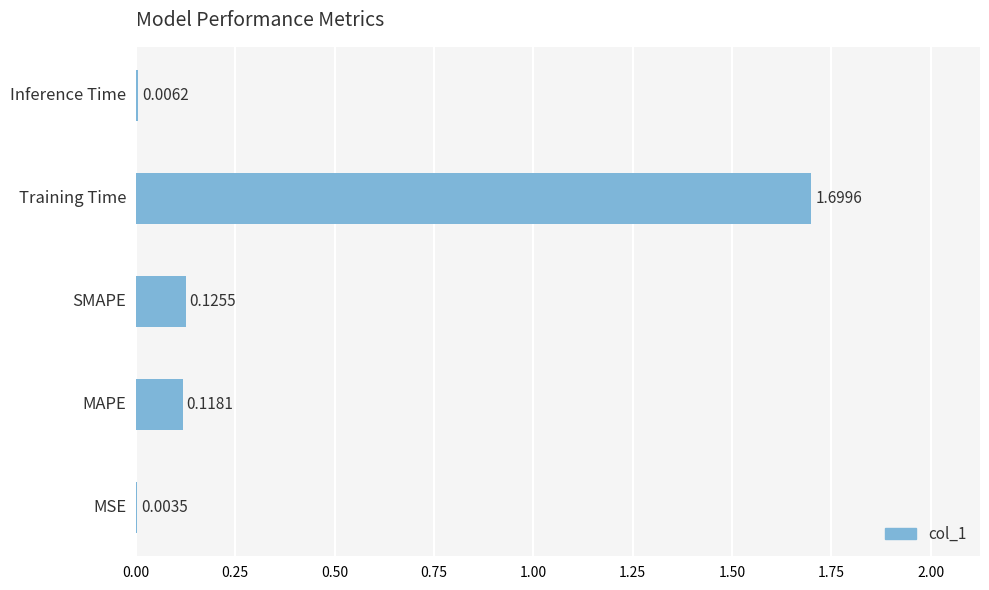

What is the change in value from MAPE to Training Time?

+1.6